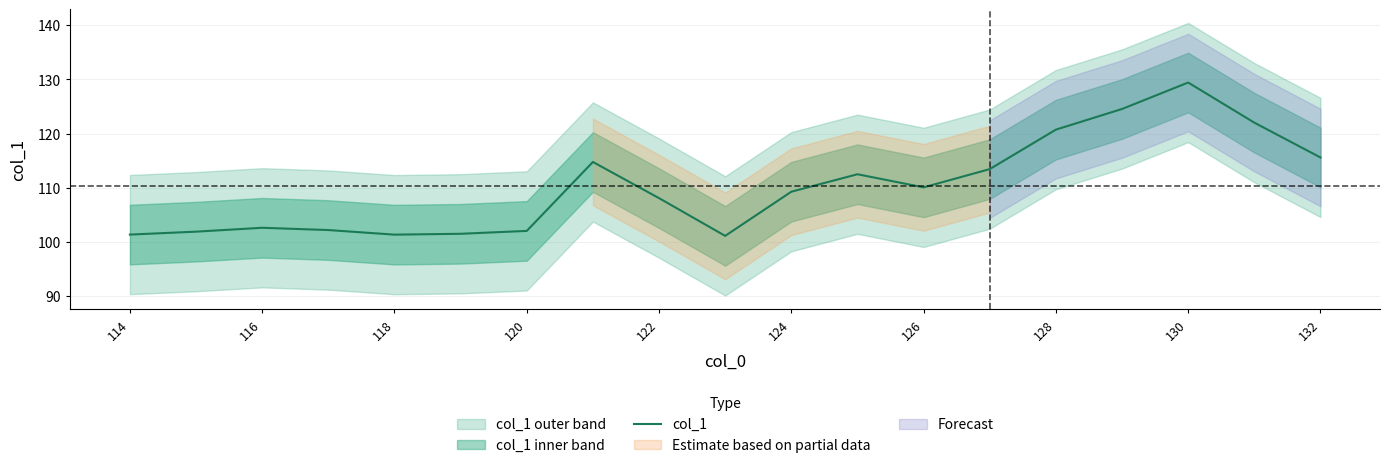

Is it true that the value at 120 is 167.0?

False